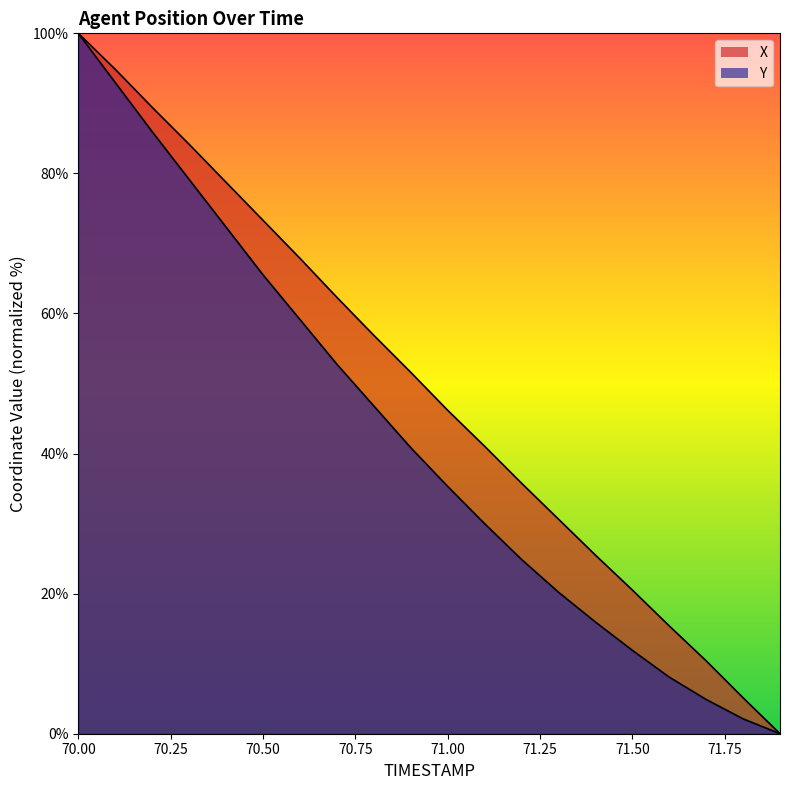

Which category has the highest value in the Y series?

70.0